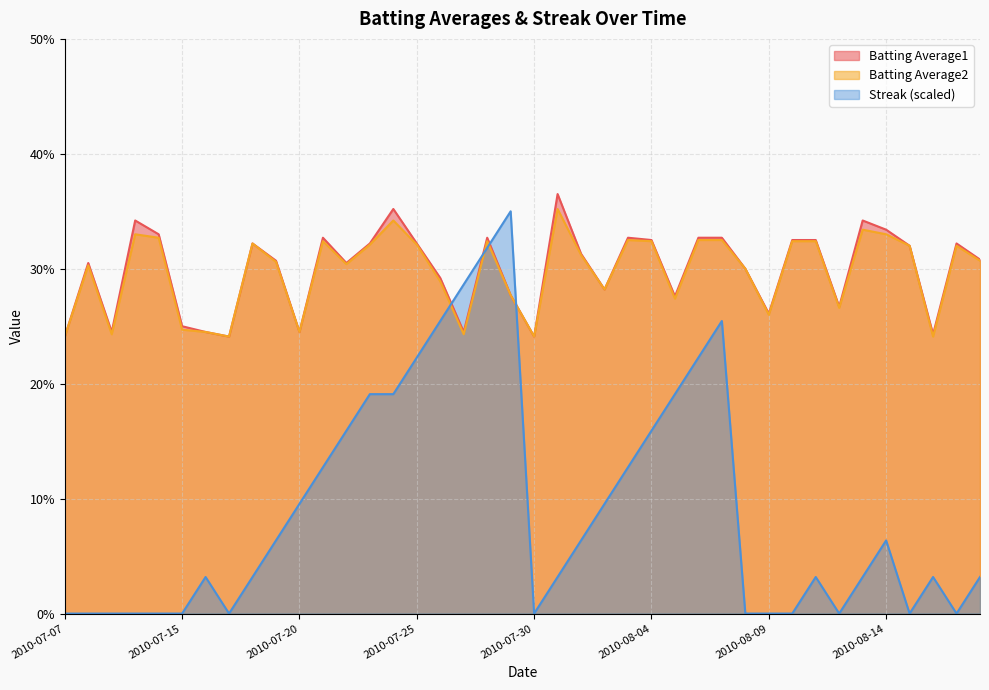

Reading left to right, what are all the values shown in this chart?

Batting Average1: 2010-07-07=0.2	2010-07-08=0.3	2010-07-09=0.2	2010-07-10=0.3	2010-07-11=0.3	2010-07-15=0.2	2010-07-16=0.2	2010-07-17=0.2	2010-07-18=0.3	2010-07-19=0.3	2010-07-20=0.2	2010-07-21=0.3	2010-07-22=0.3	2010-07-23=0.3	2010-07-24=0.4	2010-07-25=0.3	2010-07-26=0.3	2010-07-27=0.2	2010-07-28=0.3	2010-07-29=0.3	2010-07-30=0.2	2010-07-31=0.4	2010-08-01=0.3	2010-08-02=0.3	2010-08-03=0.3	2010-08-04=0.3	2010-08-05=0.3	2010-08-06=0.3	2010-08-07=0.3	2010-08-08=0.3	2010-08-09=0.3	2010-08-10=0.3	2010-08-11=0.3	2010-08-12=0.3	2010-08-13=0.3	2010-08-14=0.3	2010-08-15=0.3	2010-08-16=0.2	2010-08-17=0.3	2010-08-18=0.3
Batting Average2: 2010-07-07=0.2	2010-07-08=0.3	2010-07-09=0.2	2010-07-10=0.3	2010-07-11=0.3	2010-07-15=0.2	2010-07-16=0.2	2010-07-17=0.2	2010-07-18=0.3	2010-07-19=0.3	2010-07-20=0.2	2010-07-21=0.3	2010-07-22=0.3	2010-07-23=0.3	2010-07-24=0.3	2010-07-25=0.3	2010-07-26=0.3	2010-07-27=0.2	2010-07-28=0.3	2010-07-29=0.3	2010-07-30=0.2	2010-07-31=0.4	2010-08-01=0.3	2010-08-02=0.3	2010-08-03=0.3	2010-08-04=0.3	2010-08-05=0.3	2010-08-06=0.3	2010-08-07=0.3	2010-08-08=0.3	2010-08-09=0.3	2010-08-10=0.3	2010-08-11=0.3	2010-08-12=0.3	2010-08-13=0.3	2010-08-14=0.3	2010-08-15=0.3	2010-08-16=0.2	2010-08-17=0.3	2010-08-18=0.3
Streak: 2010-07-07=0.0	2010-07-08=0.0	2010-07-09=0.0	2010-07-10=0.0	2010-07-11=0.0	2010-07-15=0.0	2010-07-16=0.0	2010-07-17=0.0	2010-07-18=0.0	2010-07-19=0.1	2010-07-20=0.1	2010-07-21=0.1	2010-07-22=0.2	2010-07-23=0.2	2010-07-24=0.2	2010-07-25=0.2	2010-07-26=0.3	2010-07-27=0.3	2010-07-28=0.3	2010-07-29=0.3	2010-07-30=0.0	2010-07-31=0.0	2010-08-01=0.1	2010-08-02=0.1	2010-08-03=0.1	2010-08-04=0.2	2010-08-05=0.2	2010-08-06=0.2	2010-08-07=0.3	2010-08-08=0.0	2010-08-09=0.0	2010-08-10=0.0	2010-08-11=0.0	2010-08-12=0.0	2010-08-13=0.0	2010-08-14=0.1	2010-08-15=0.0	2010-08-16=0.0	2010-08-17=0.0	2010-08-18=0.0